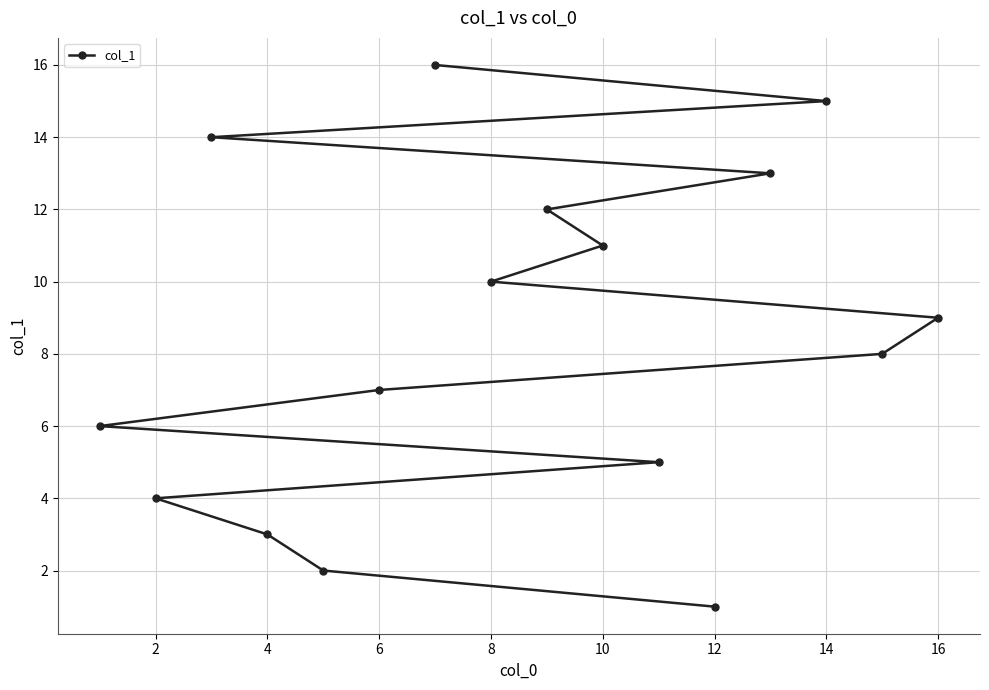

Reading left to right, what are all the values shown in this chart?

6	4	14	3	2	7	16	10	12	11	5	1	13	15	8	9